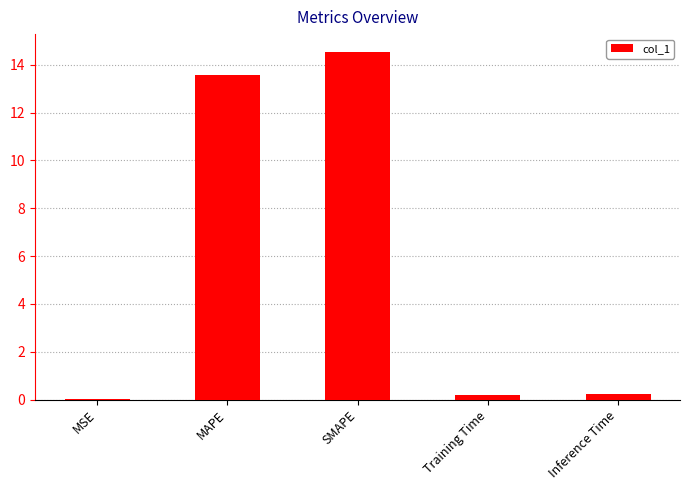

What is the difference between the values at SMAPE and Inference Time?

14.3